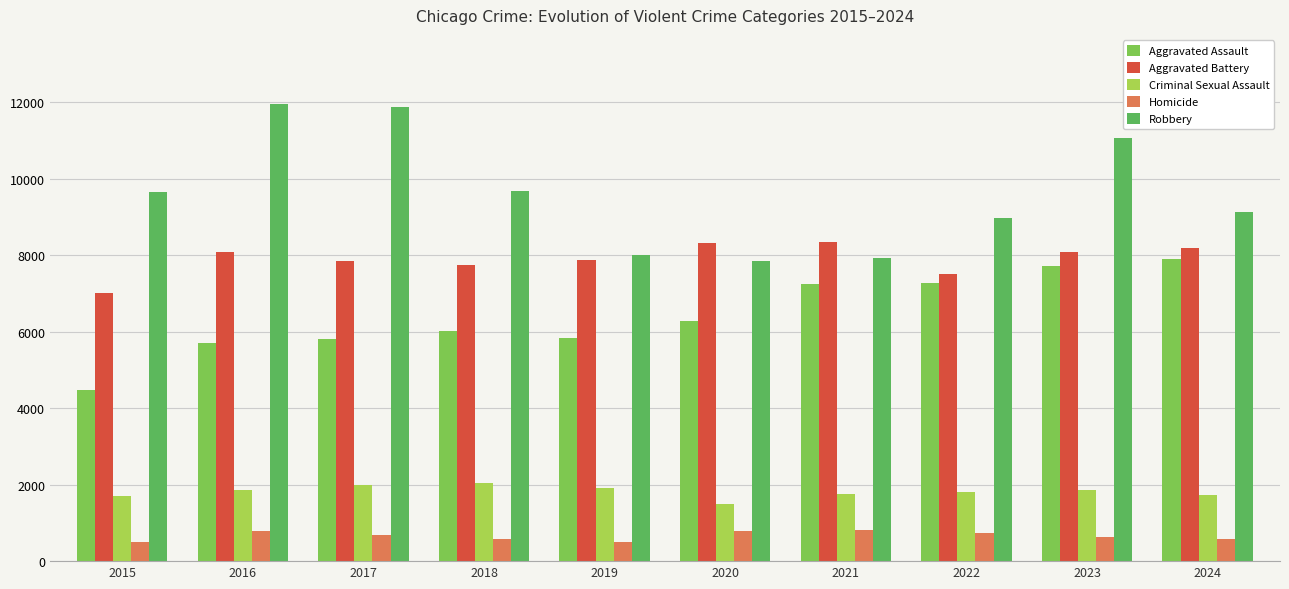

What is the highest value of the Aggravated Assault series?

7899